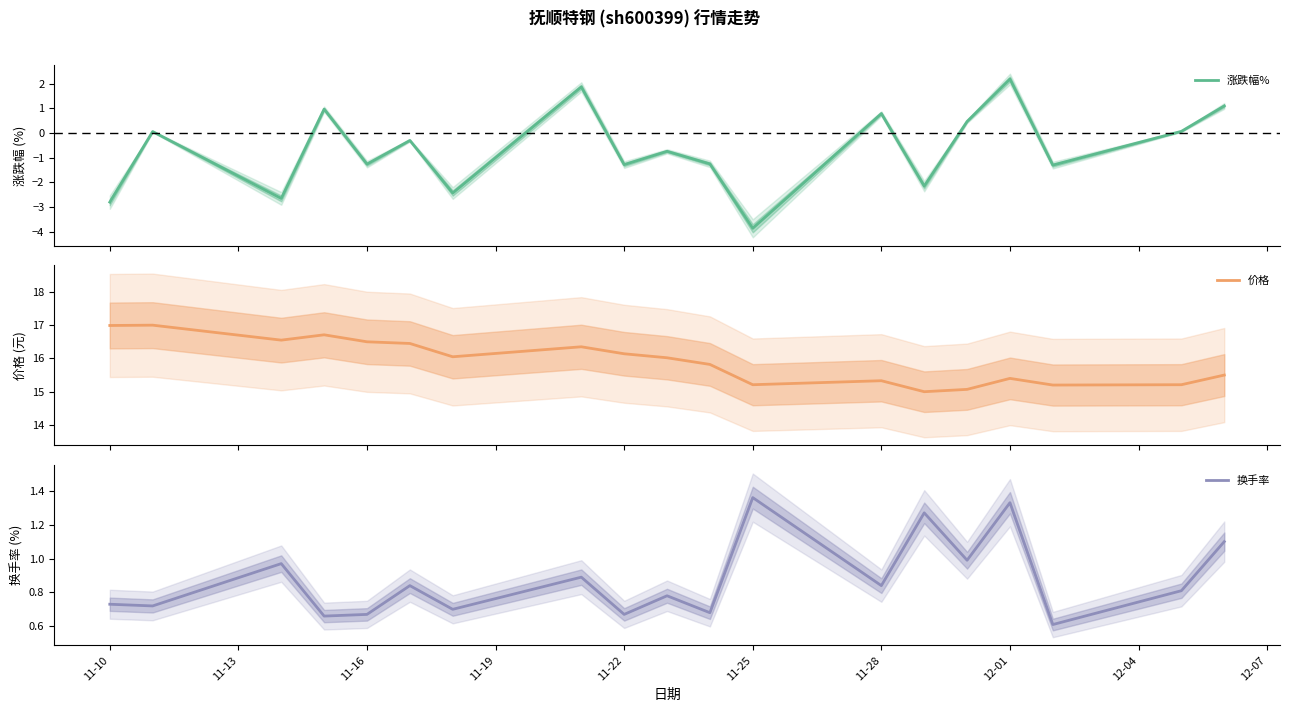

Is it true that 价格 equals 25.0 at 11-25?

False